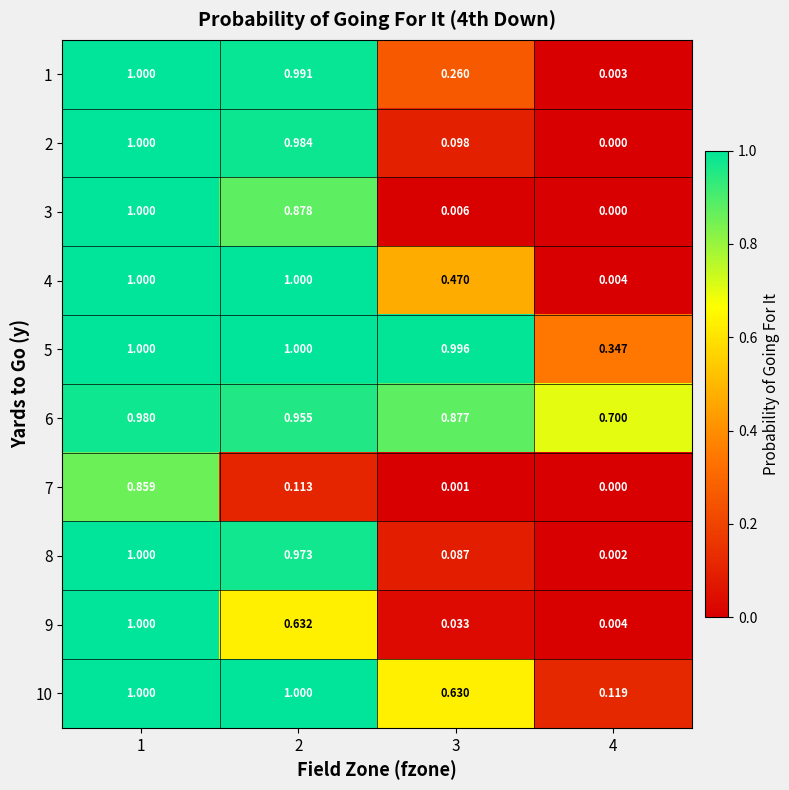

How many categories are shown in the chart?

4